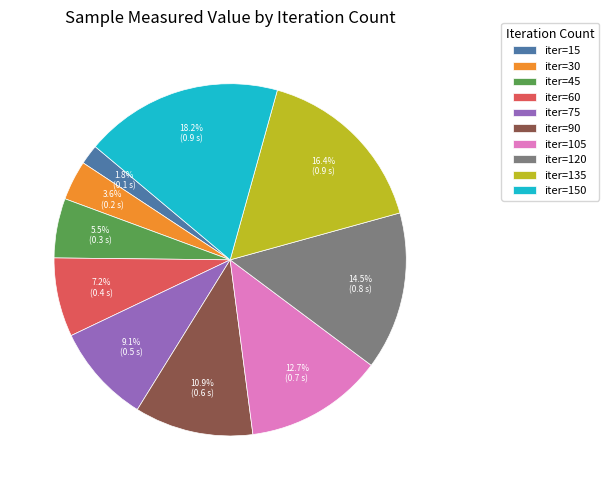

Is there a majority slice in this chart?

No